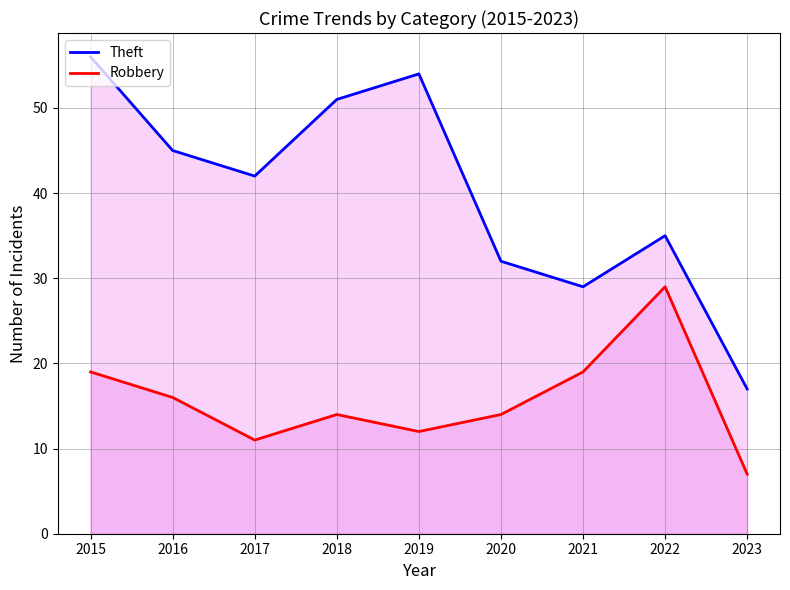

What is the highest value of the Robbery series?

29